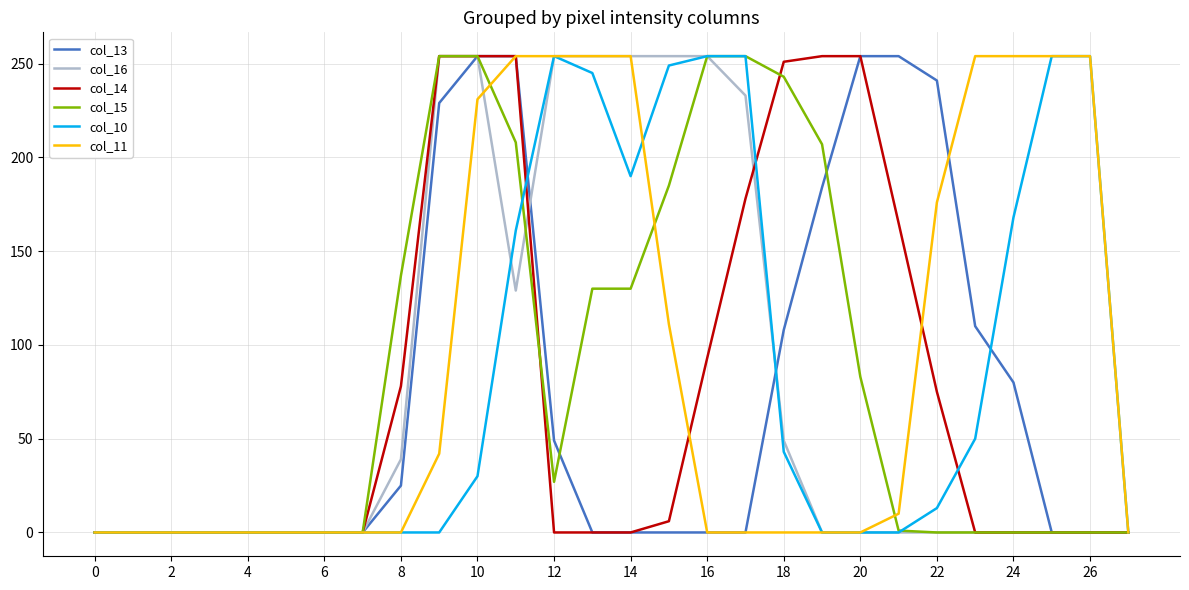

What is the maximum value for col_16?

254